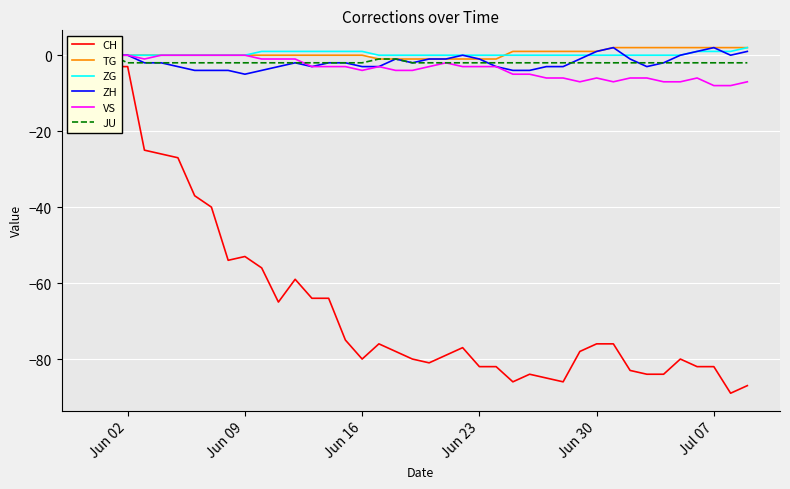

What is the minimum value for ZH?

-5